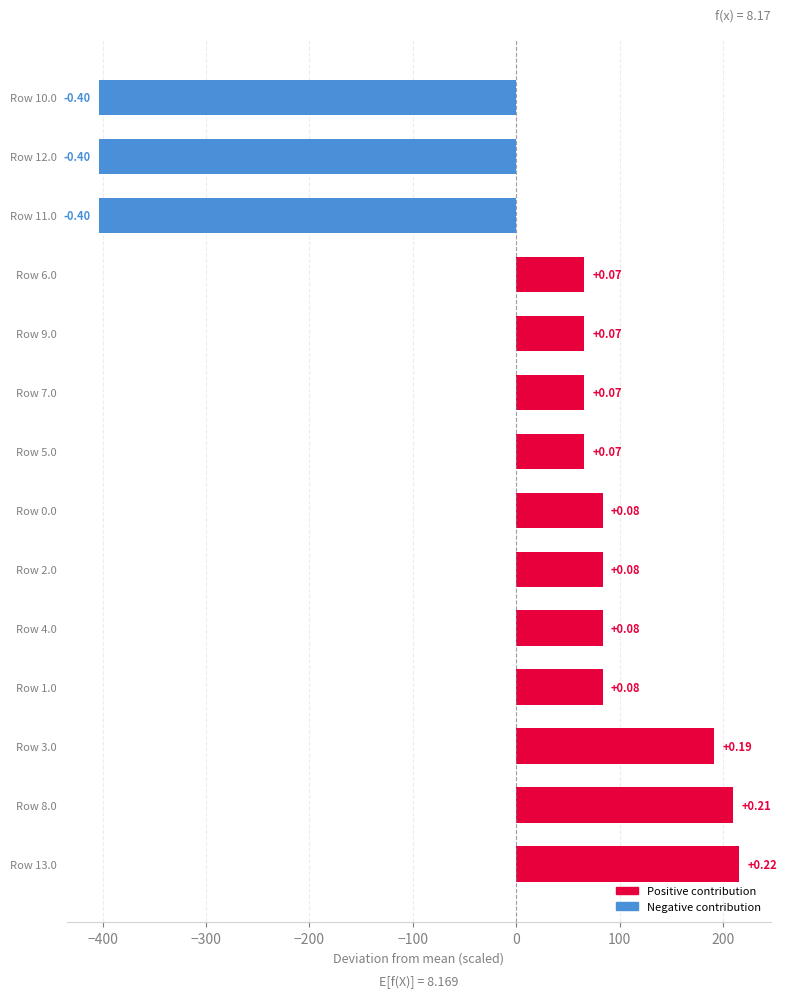

Are the bars horizontal?

Yes